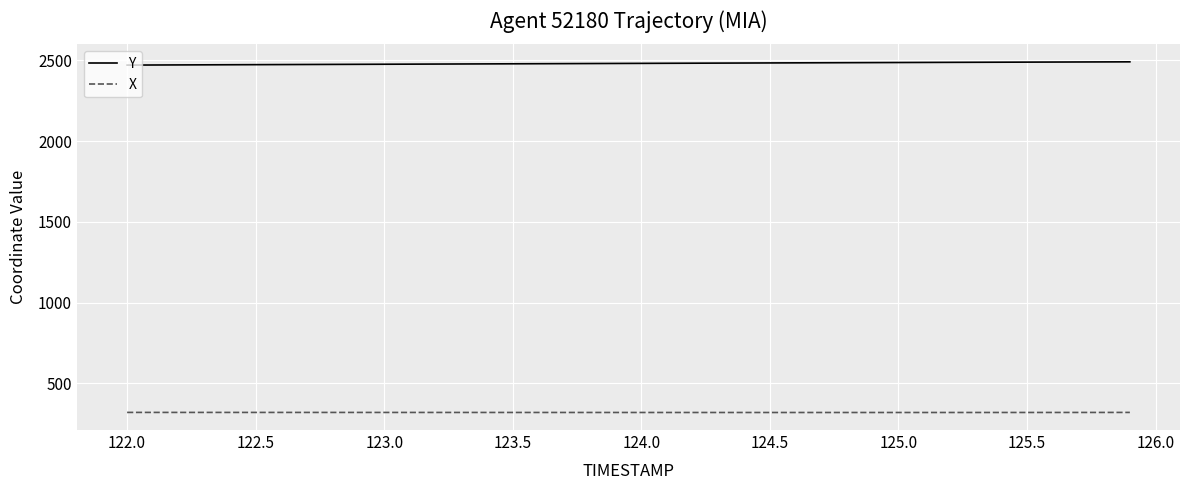

How many lines are shown in the chart?

2